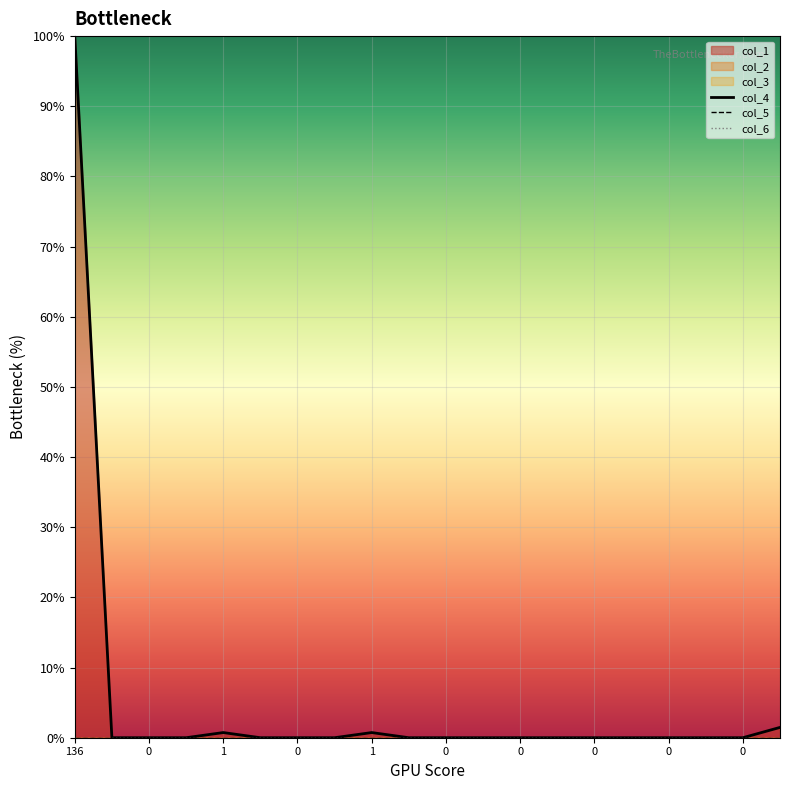

Which series has the widest spread of values?

col_4